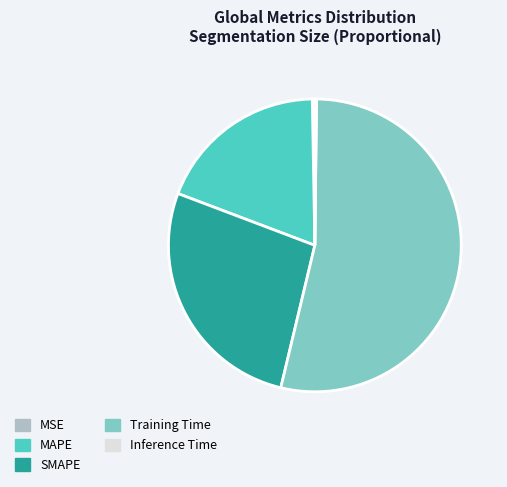

True or false: SMAPE accounts for 27% of the total.

True